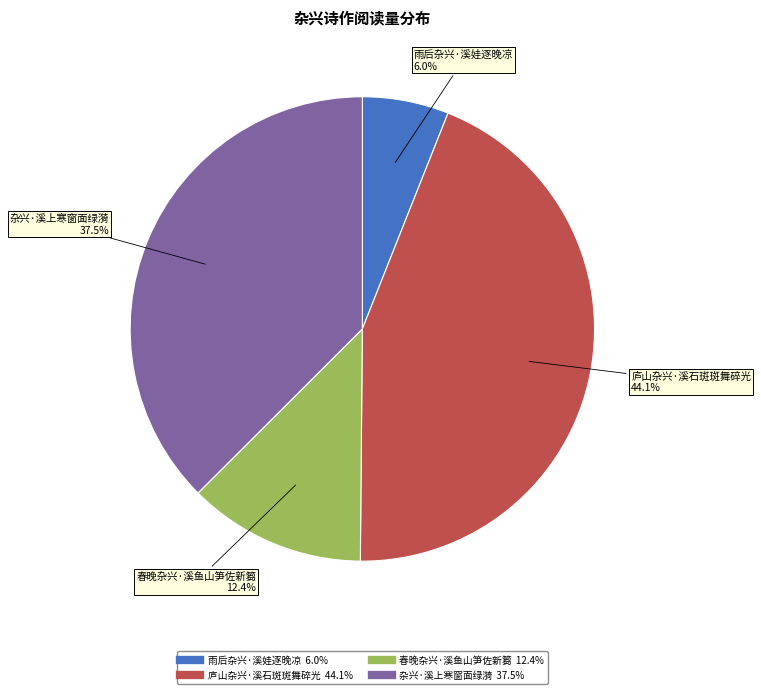

Is it true that 雨后杂兴·溪娃逐晚凉 is 1% of the pie?

False